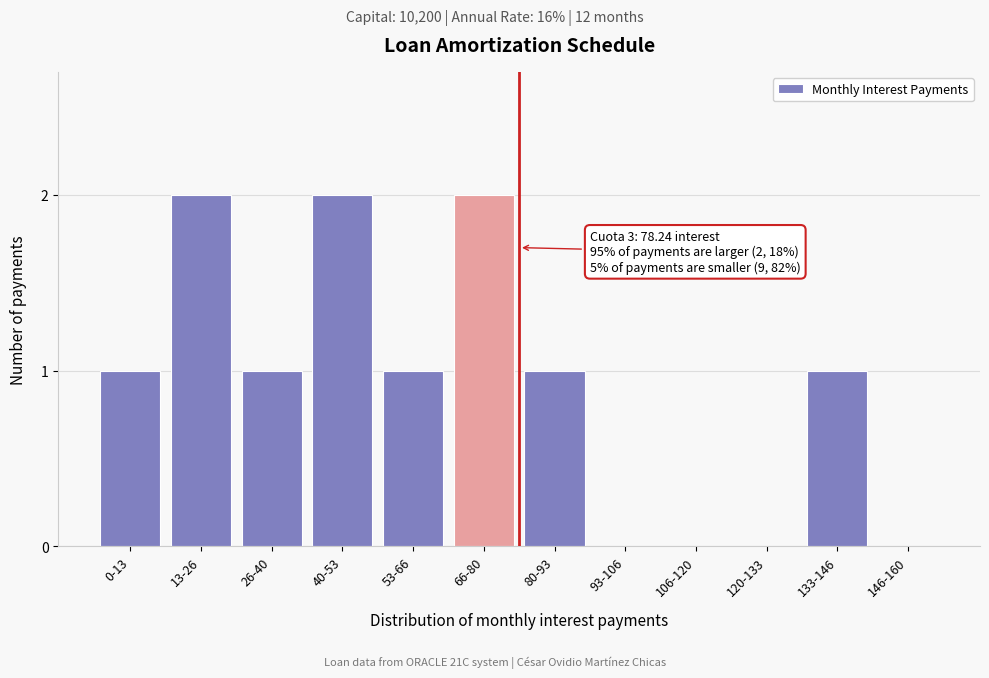

Reading left to right, extract all data points from this chart.

0-13=1	13-26=2	26-40=1	40-53=2	53-66=1	66-80=2	80-93=1	93-106=0	106-120=0	120-133=0	133-146=1	146-160=0